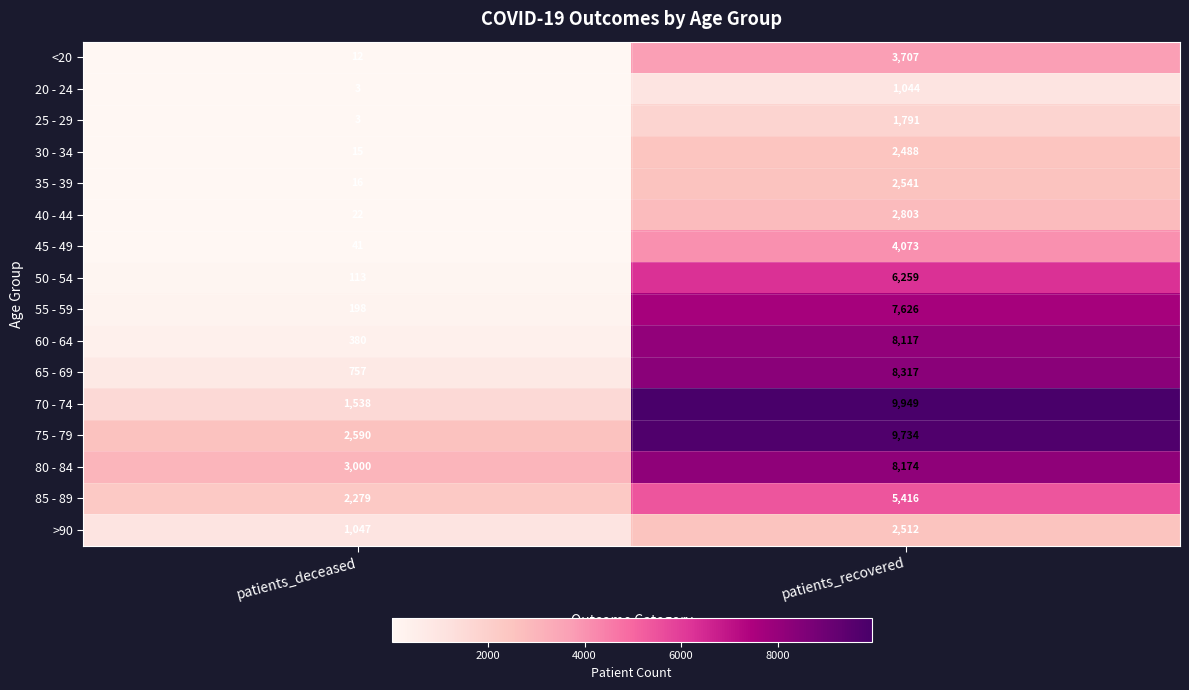

What is the sum of the 30 - 34 values at patients_deceased and patients_recovered?

2503